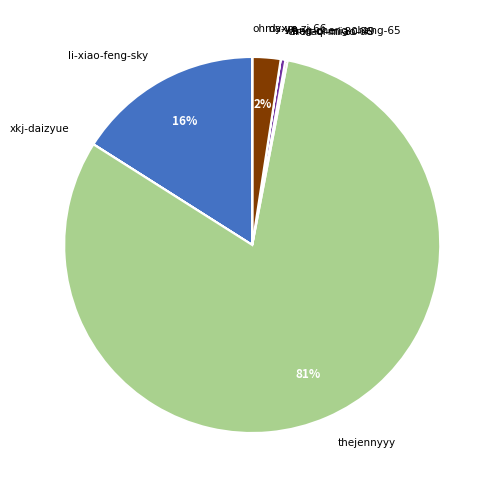

Which category accounts for the majority?

thejennyyy